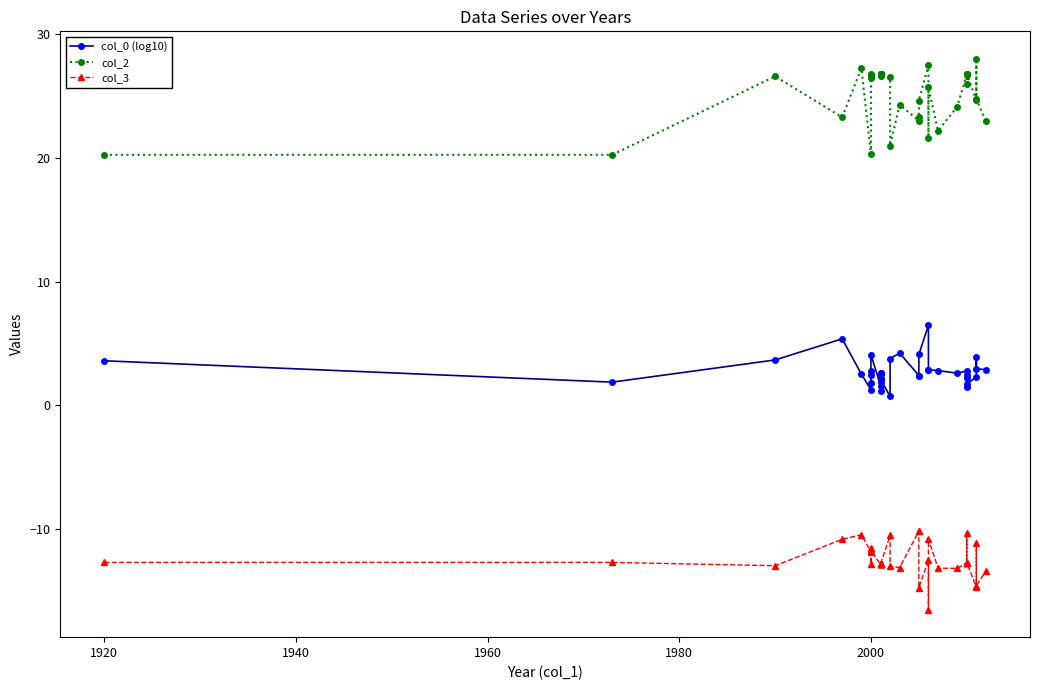

What is the value of the col_3 point at the 29th from the left?

-13.2